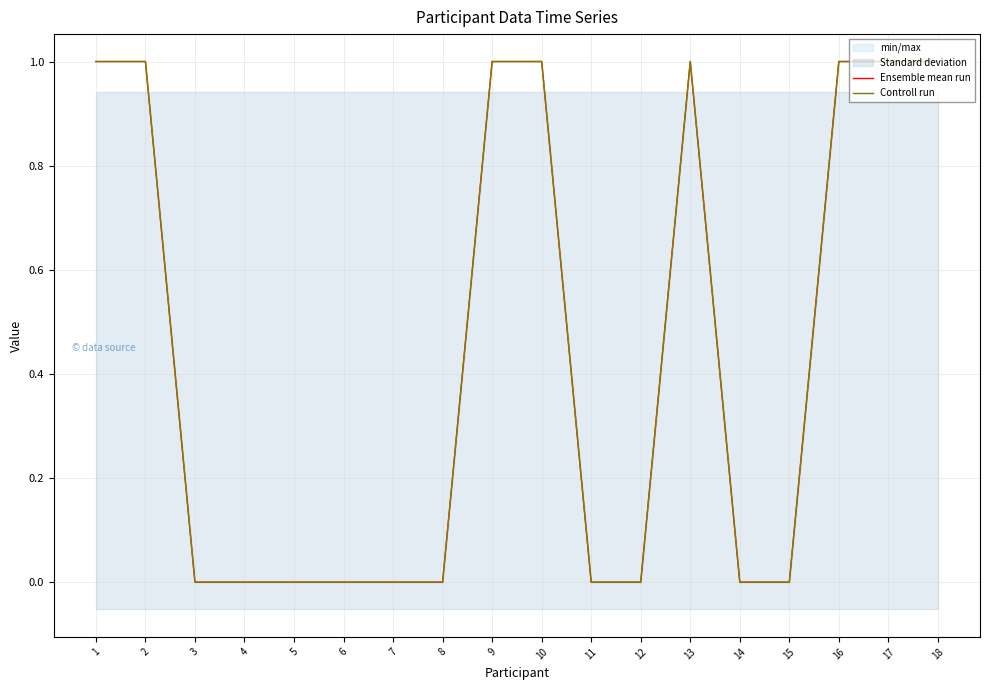

Count the Ensemble mean run values in the range 0 to 1.

18